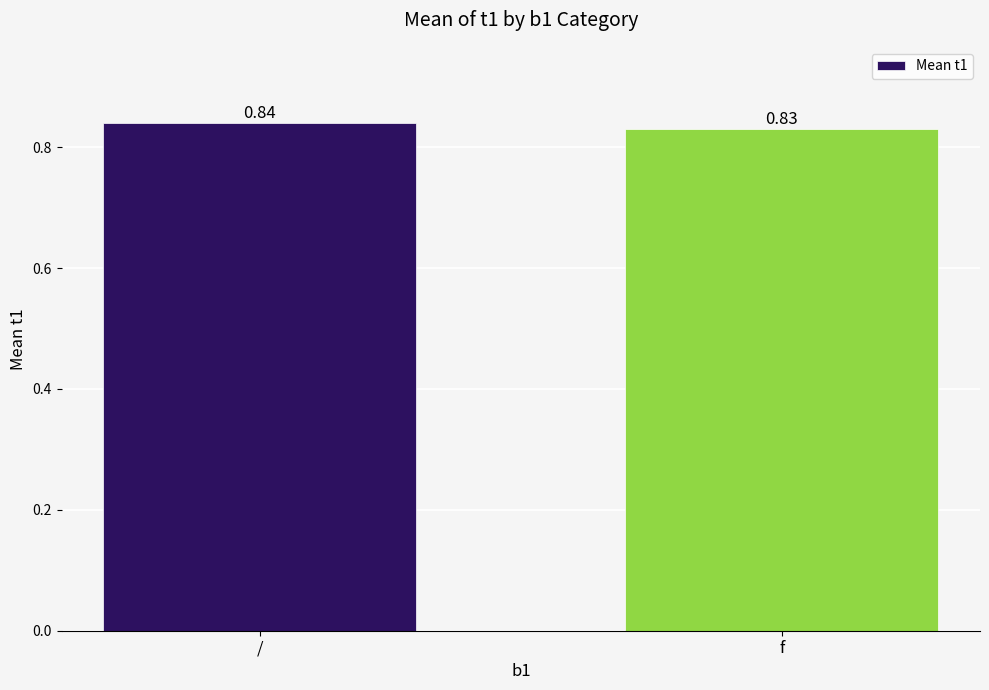

Where is the data nearest to the value 0?

f